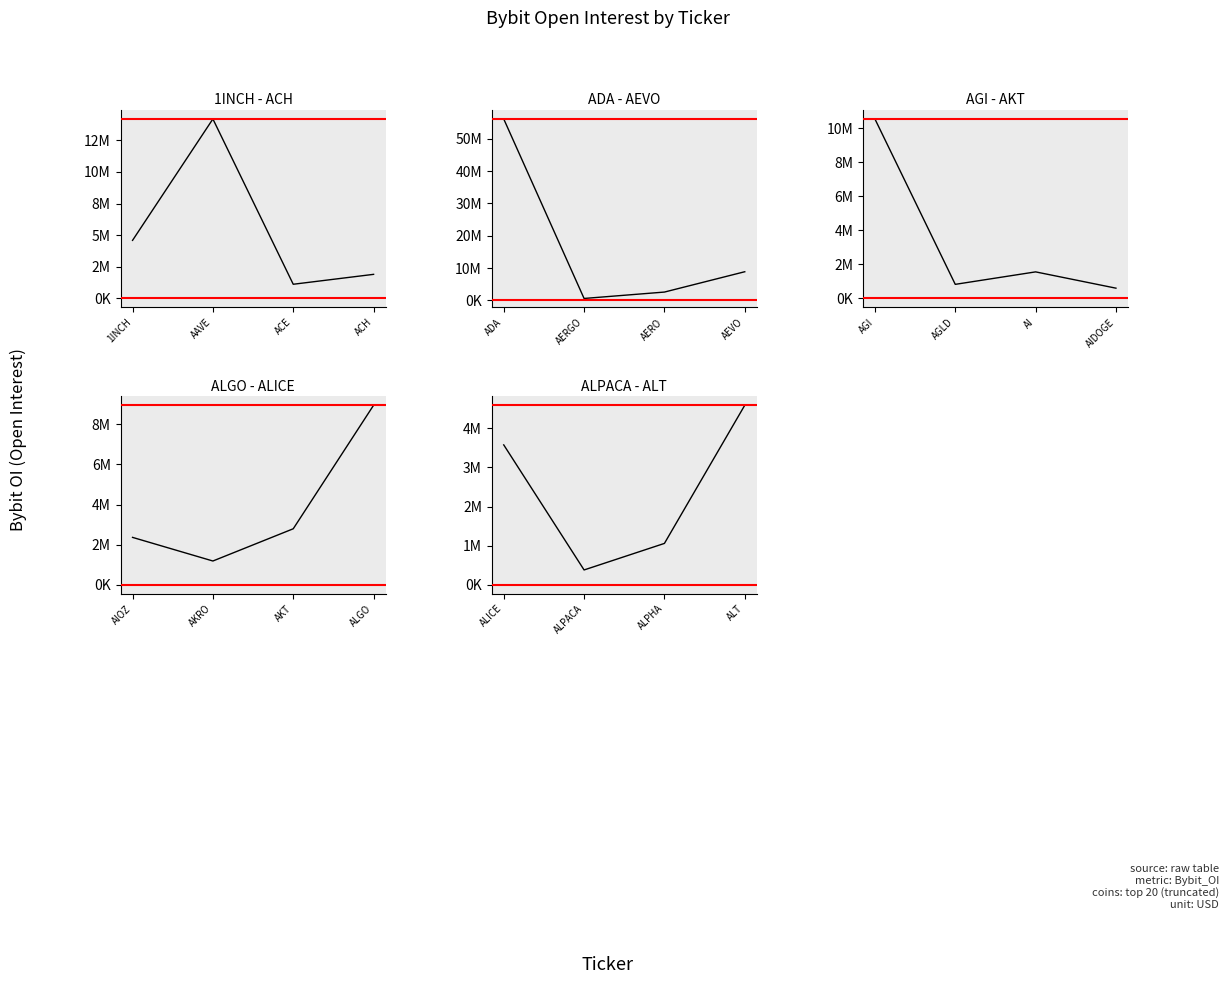

Which series changed the most between 1INCH and ACE?

ADA - AEVO